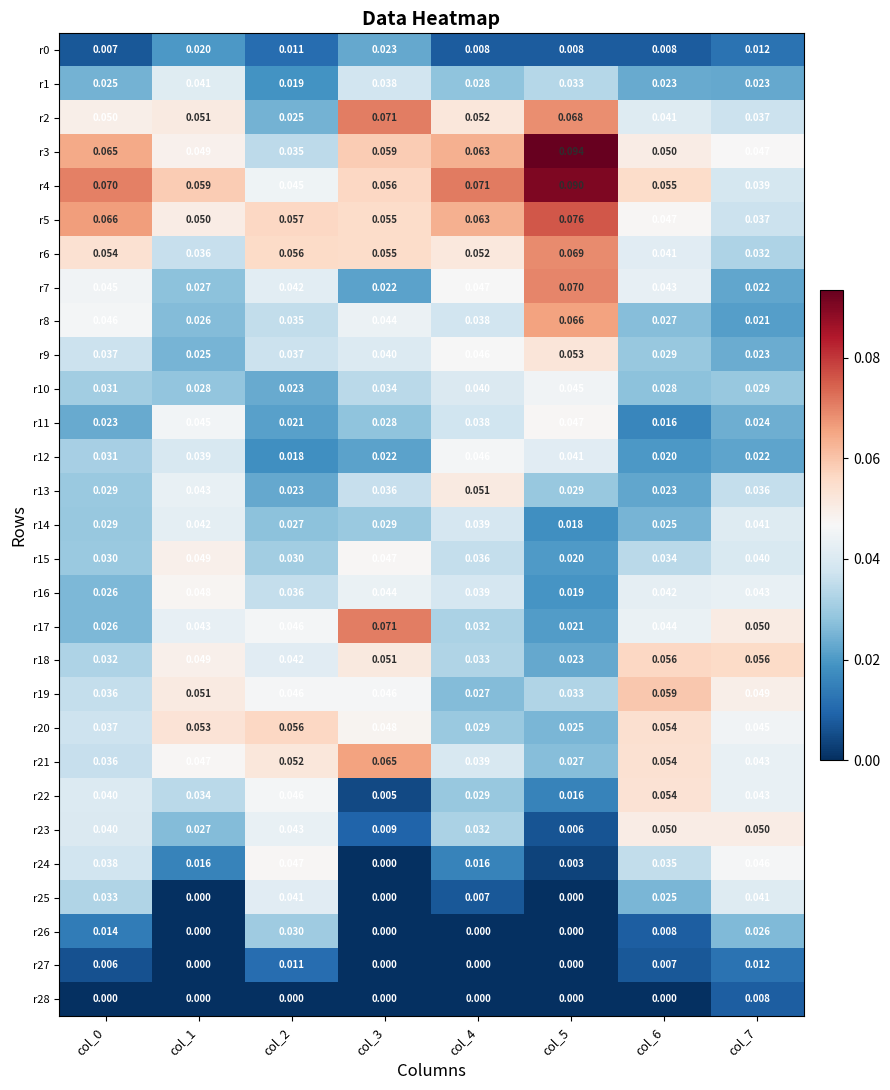

At which category does the chart reach its peak across all series?

col_5